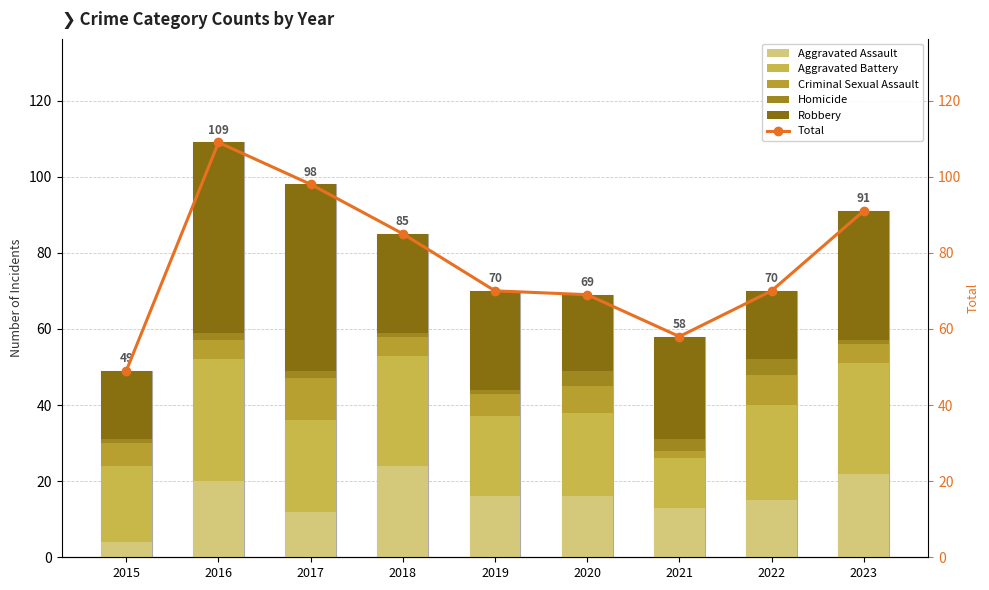

Which series has the largest total across all categories?

Total